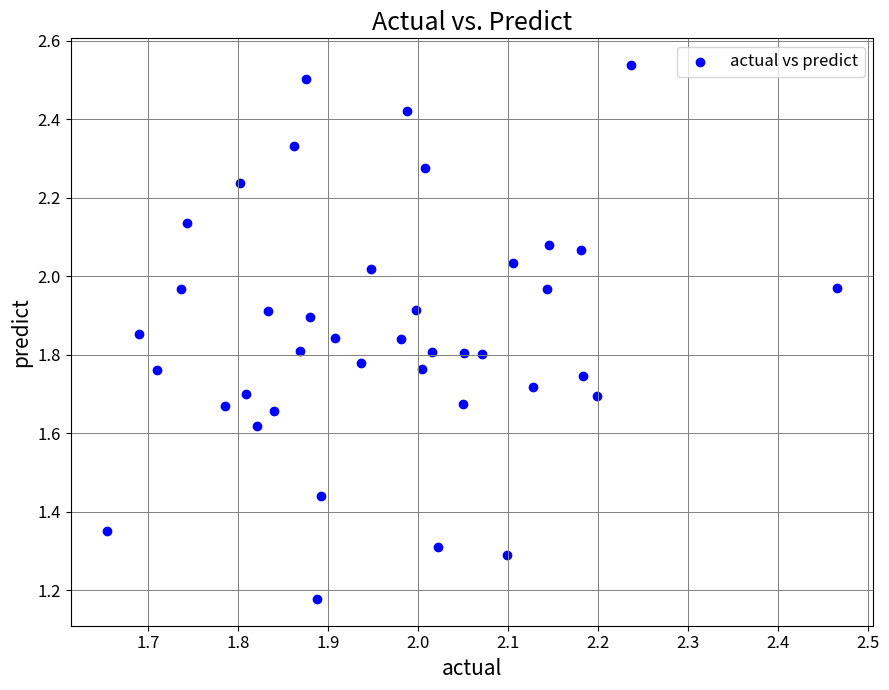

What is the range of X values (max minus min)?

0.8